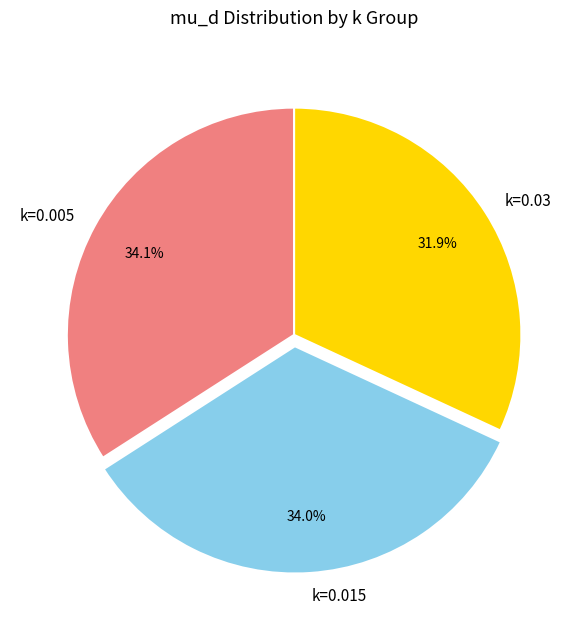

What is the smallest slice in the pie chart?

k=0.03